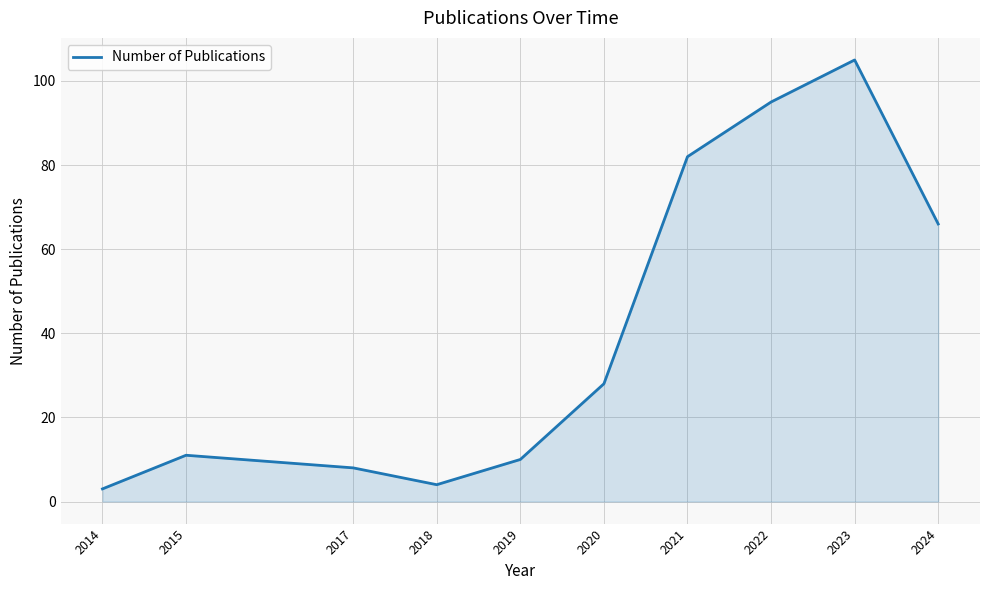

What is the change in value from 2014 to 2018?

+1